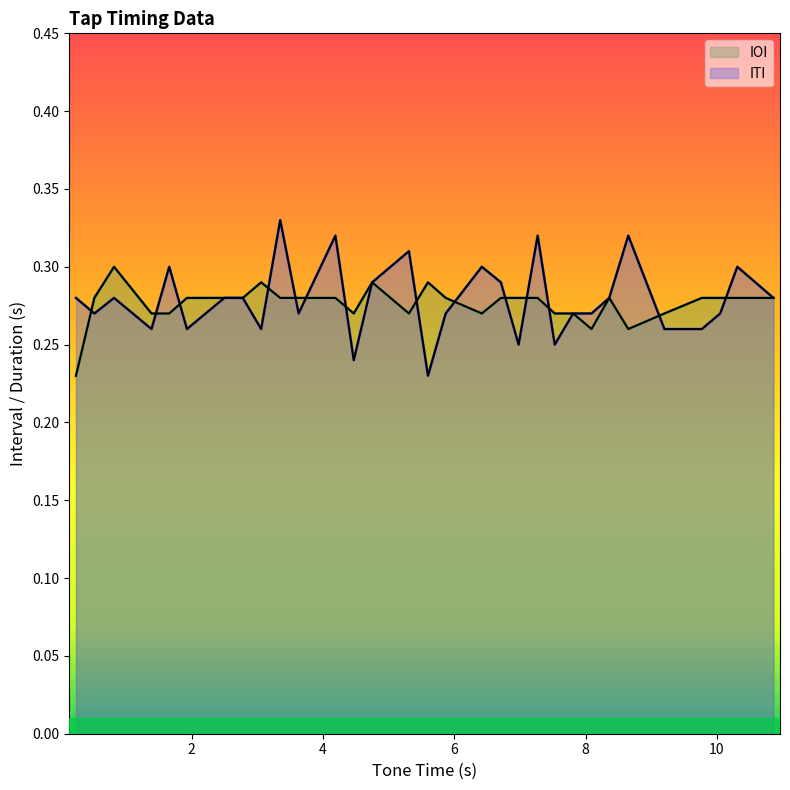

Which series has the widest spread of values?

ITI